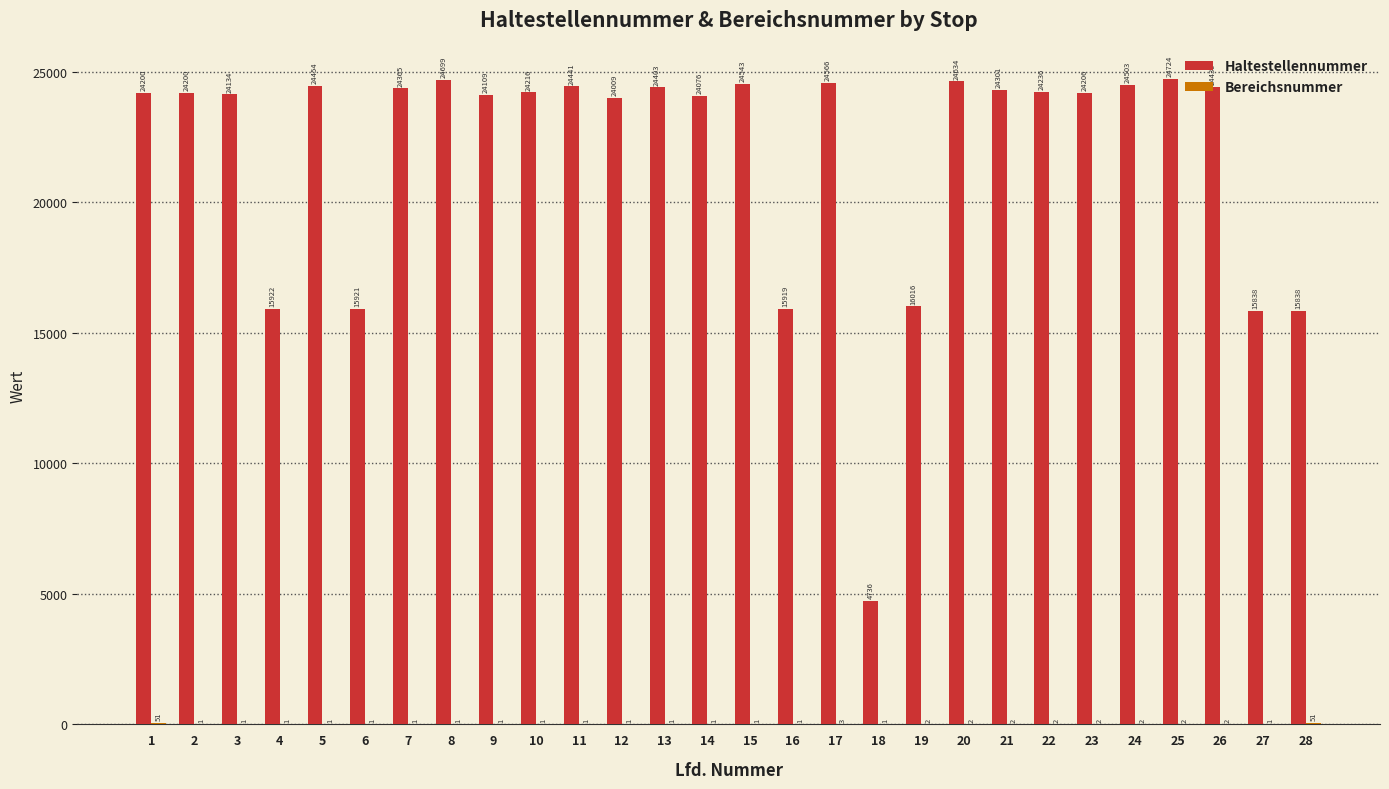

Which series has the largest total across all categories?

Haltestellennummer